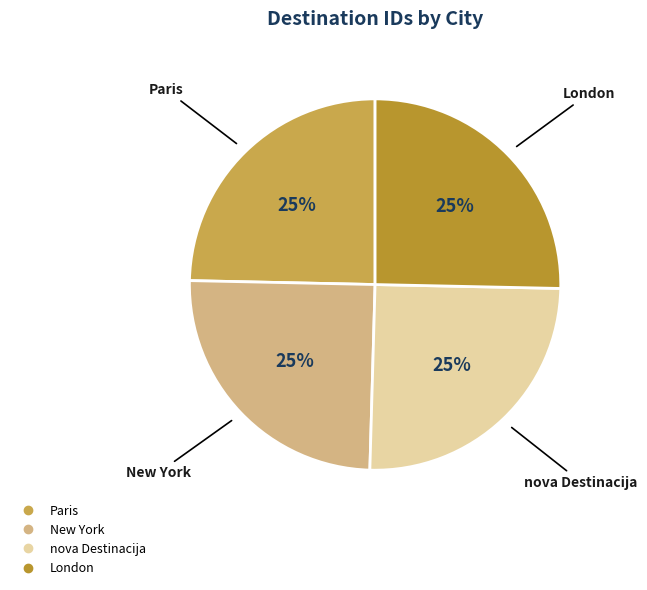

Count the number of slices in the pie.

4